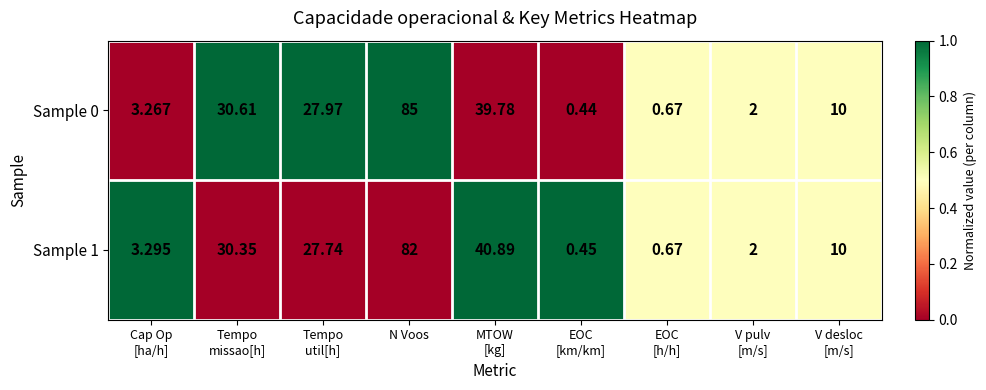

What is the spread (max minus min) of values at MTOW
[kg]?

1.1